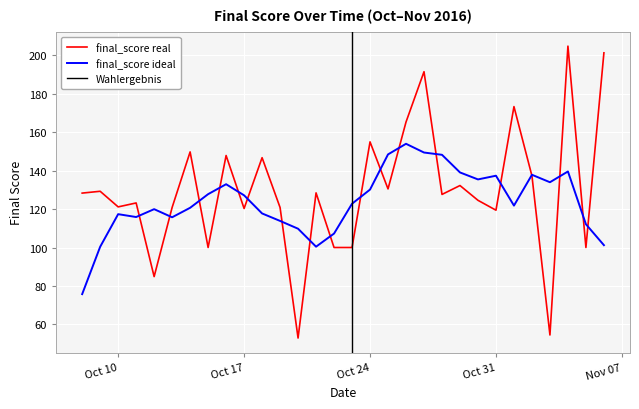

How many interior local valleys (lower than both neighbors) does the data have?

10